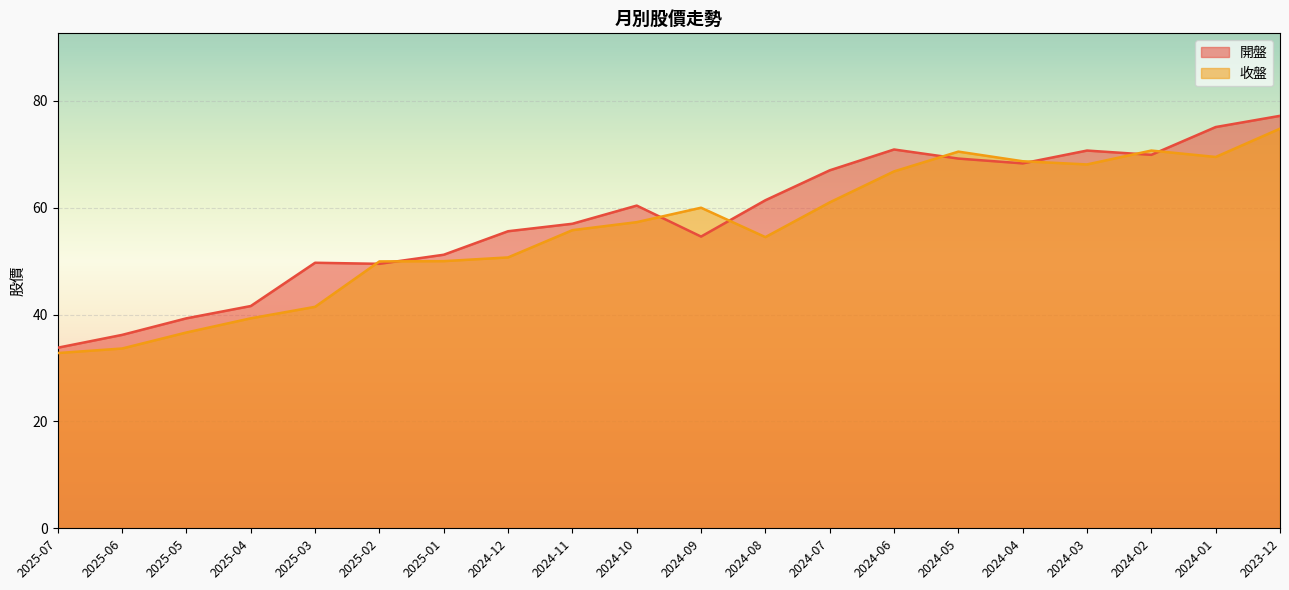

True or false: 收盤 and 開盤 cross at least once.

True